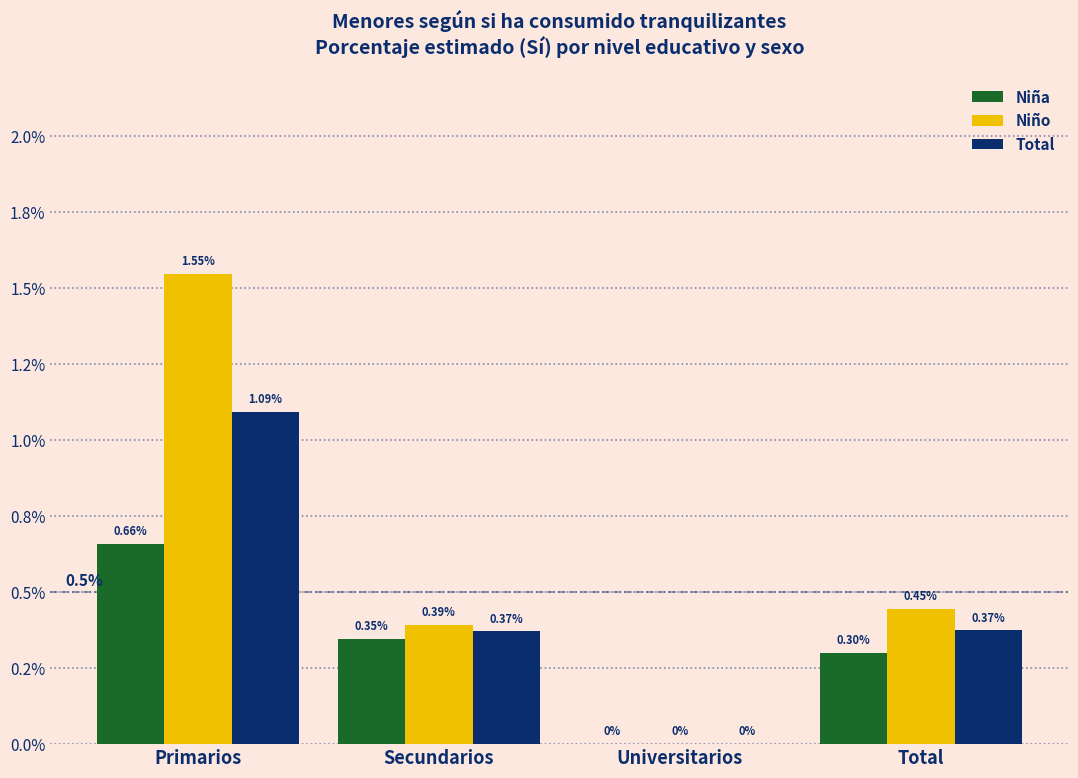

At which label does Total reach its peak?

Primarios